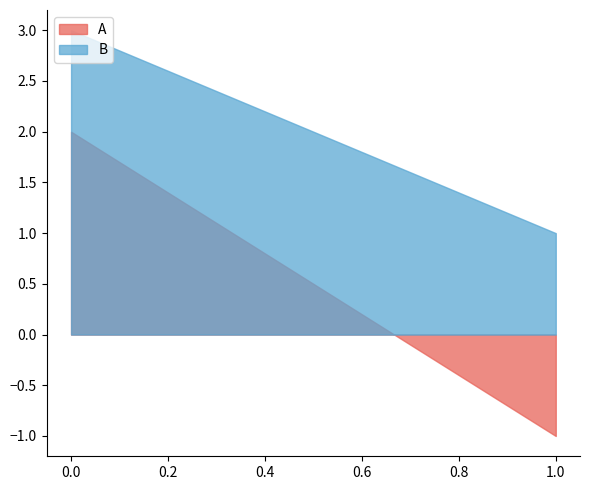

The A series shows 0 at 1. True or false?

False